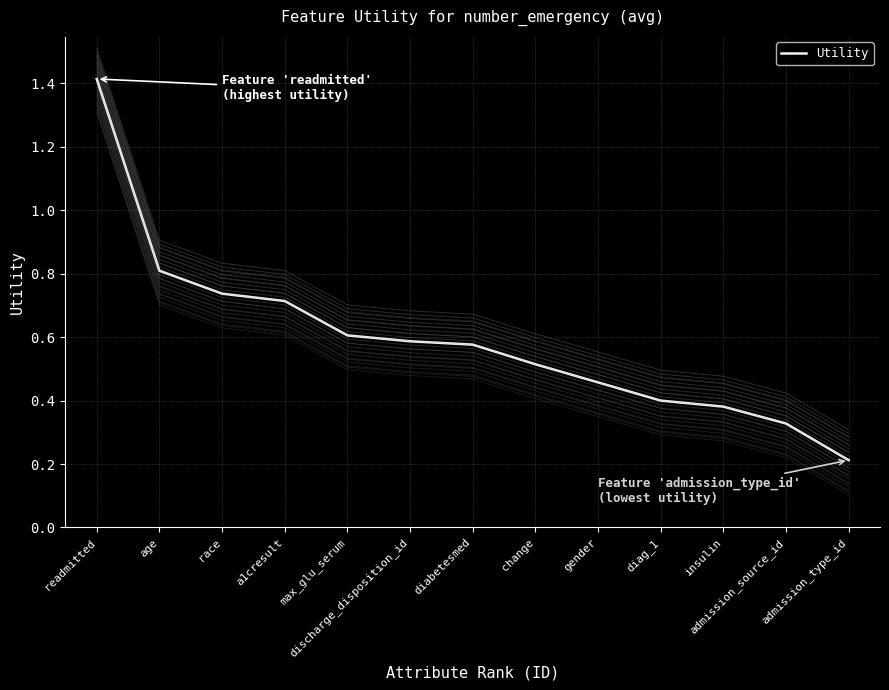

List the labels in order of value, largest first.

readmitted, age, race, a1cresult, max_glu_serum, discharge_disposition_id, diabetesmed, change, gender, diag_1, insulin, admission_source_id, admission_type_id